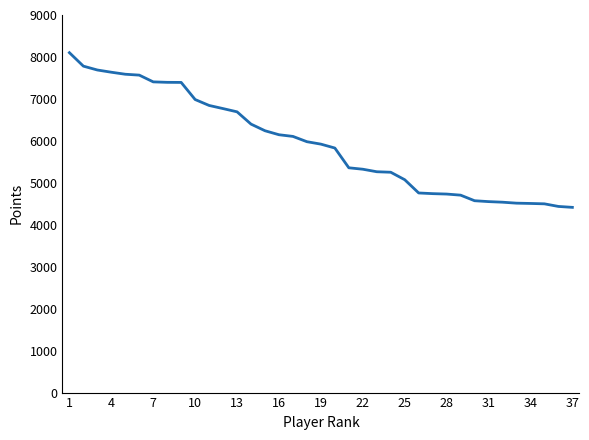

What is the sum of all values?

219717